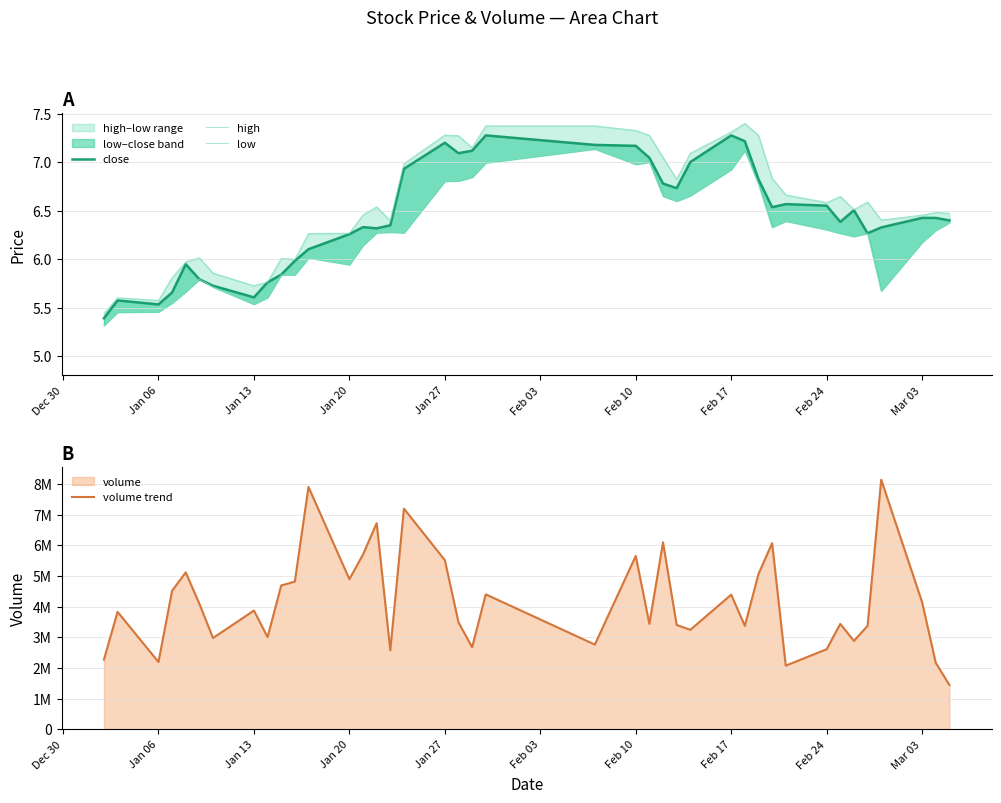

What is the value of the low point at the 39th from the left?

6.3